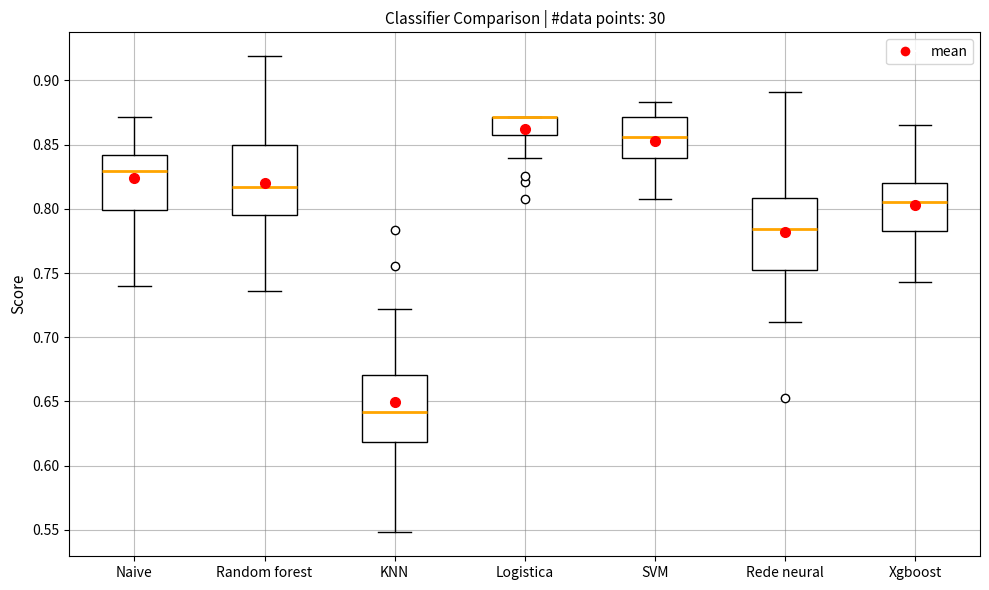

Reading left to right, read every box against the y-axis: the position of its median line, the range the box covers, and the ends of its whiskers. The values are not printed on the chart, so give them approximately, as read against the axis.

Naive: median 0.830, box 0.800 to 0.840, whiskers 0.740 to 0.870
Random forest: median 0.815, box 0.795 to 0.850, whiskers 0.735 to 0.920
KNN: median 0.640, box 0.620 to 0.670, whiskers 0.550 to 0.720
Logistica: median 0.870 (drawn on the box's upper edge), box 0.855 to 0.870, whiskers 0.840 to 0.870
SVM: median 0.855, box 0.840 to 0.870, whiskers 0.805 to 0.885
Rede neural: median 0.785, box 0.750 to 0.810, whiskers 0.710 to 0.890
Xgboost: median 0.805, box 0.785 to 0.820, whiskers 0.745 to 0.865